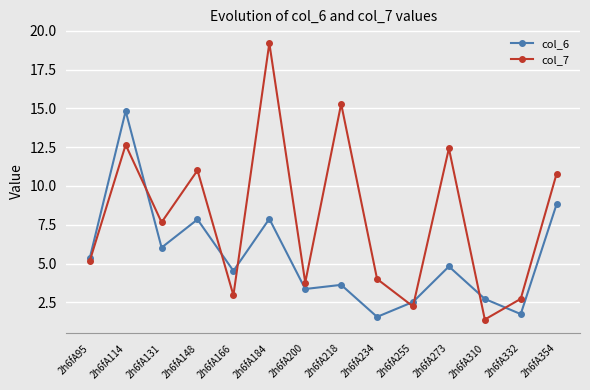

How many values in the col_7 series are below 7?

7